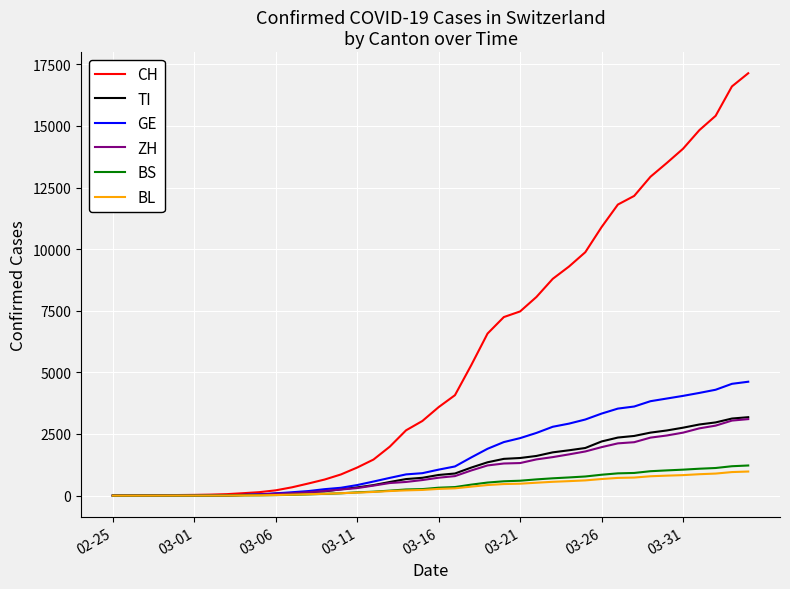

Which series has the widest spread of values?

CH